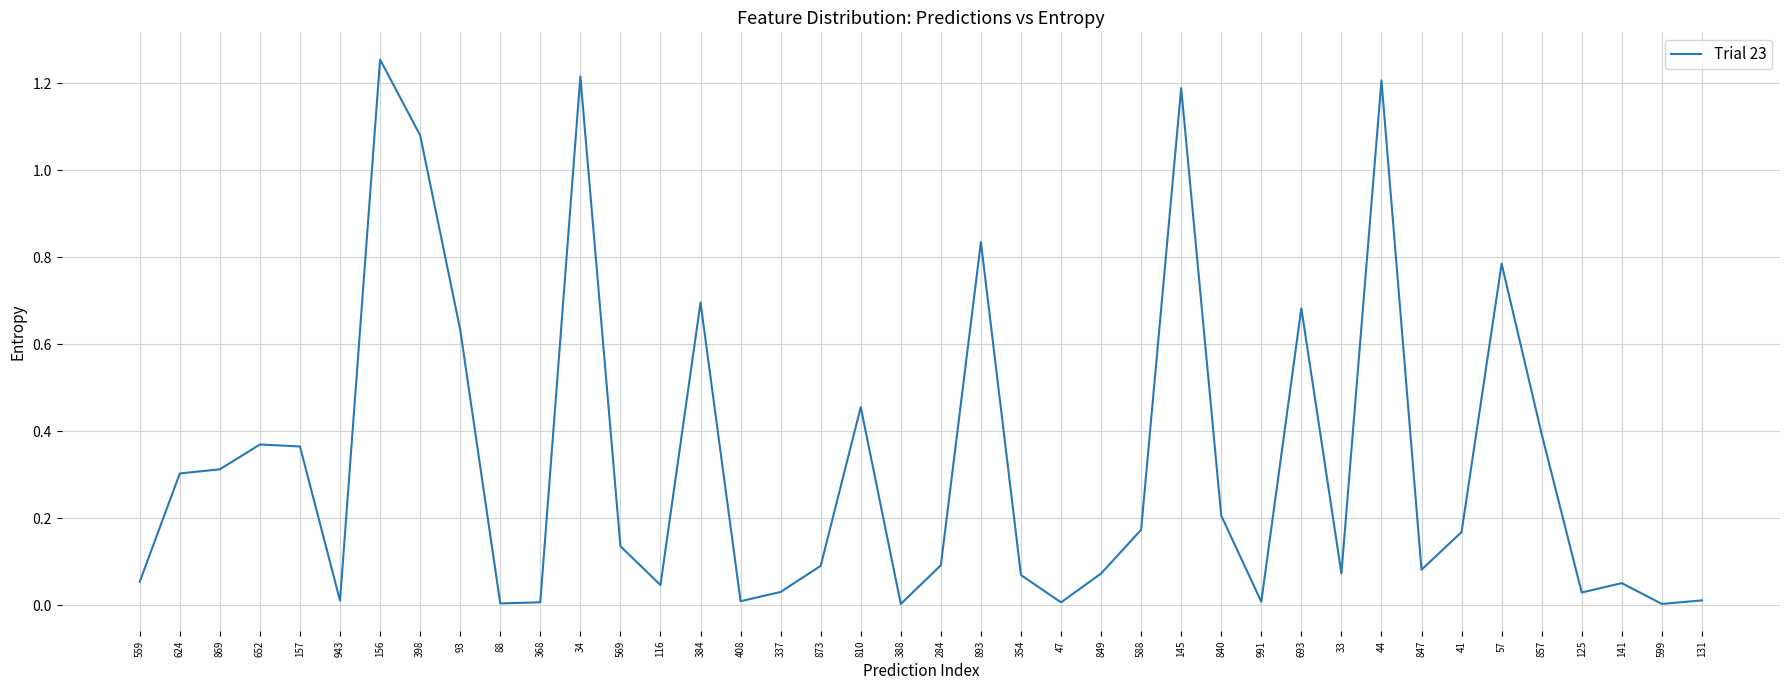

Which category has the highest value across all series?

156